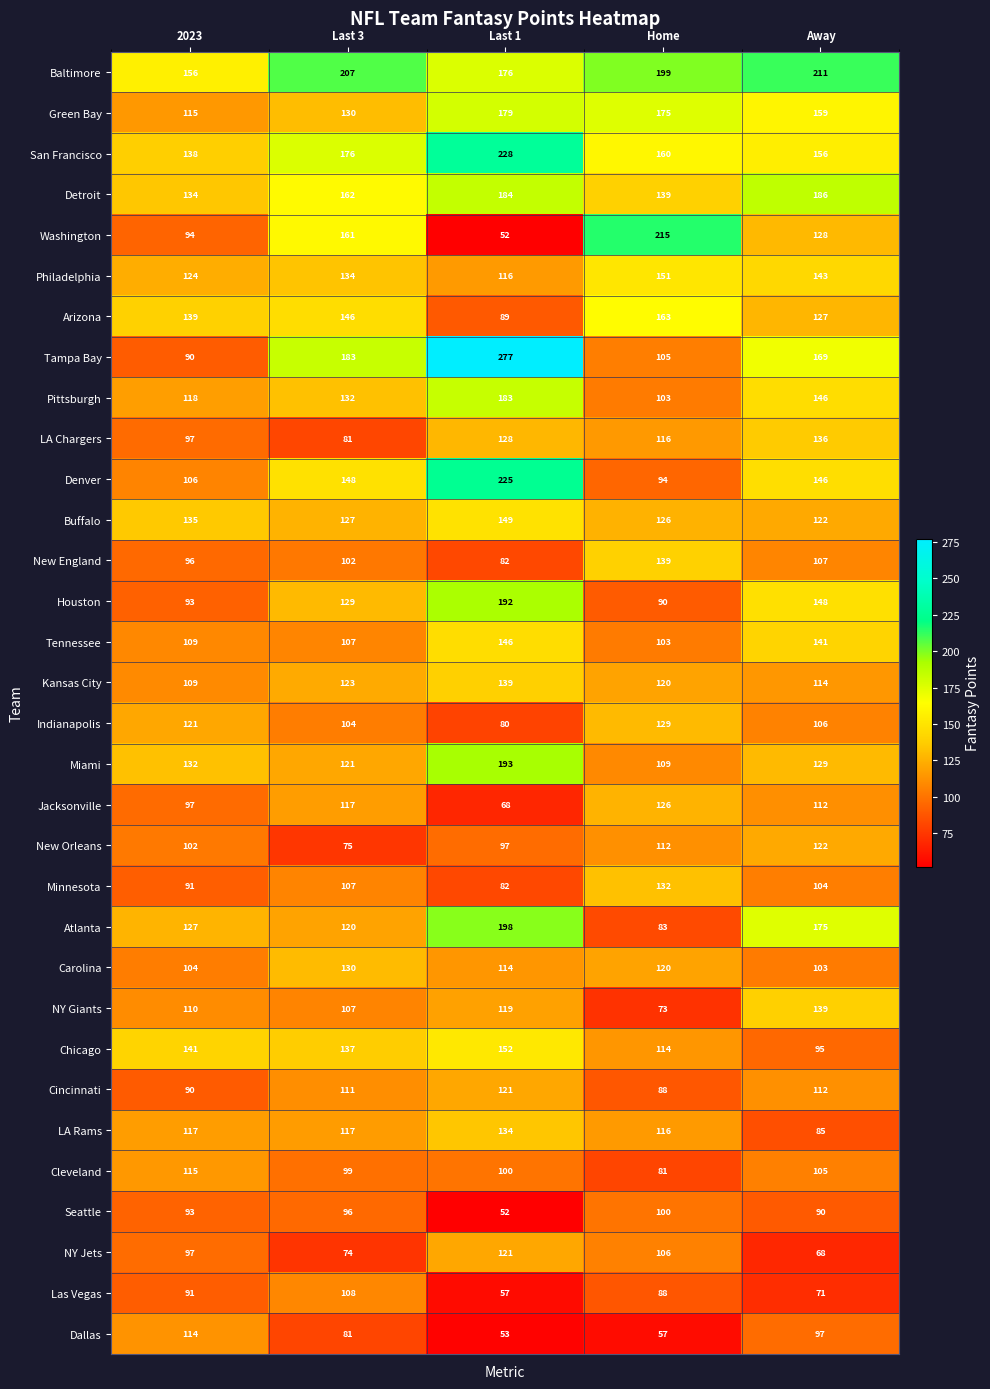

Which label corresponds to the largest value in the chart?

Last 1